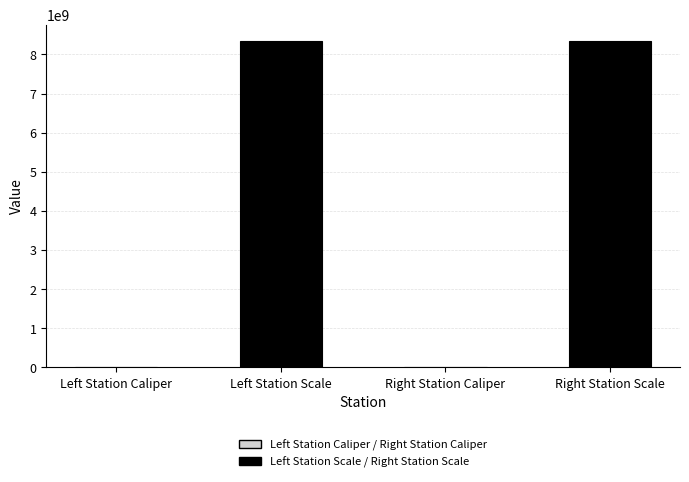

Are the bars horizontal?

No